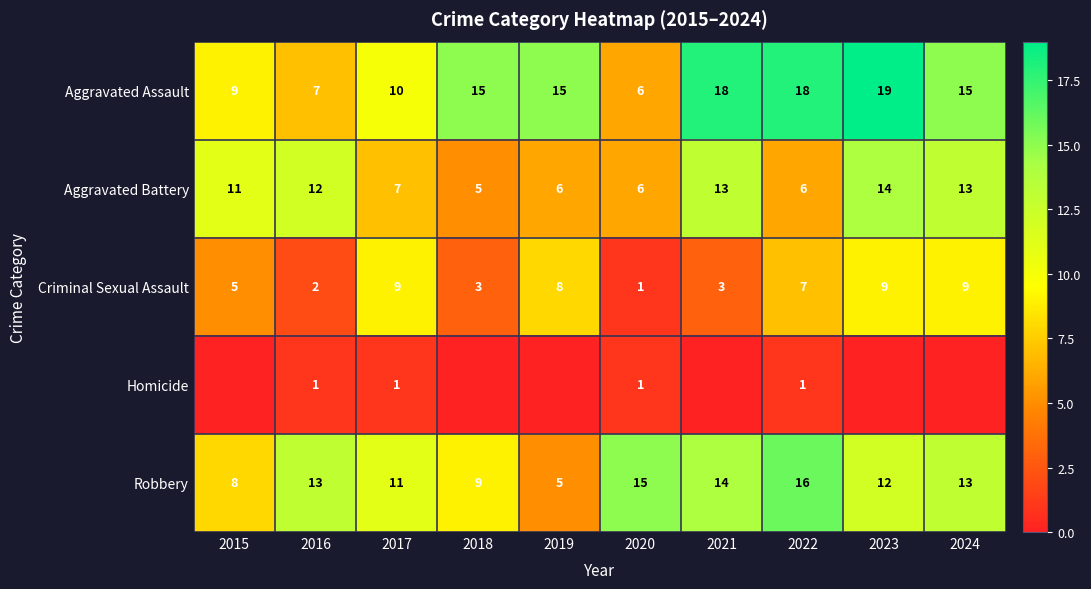

What is the difference between the maximum and minimum values in the Criminal Sexual Assault series?

8